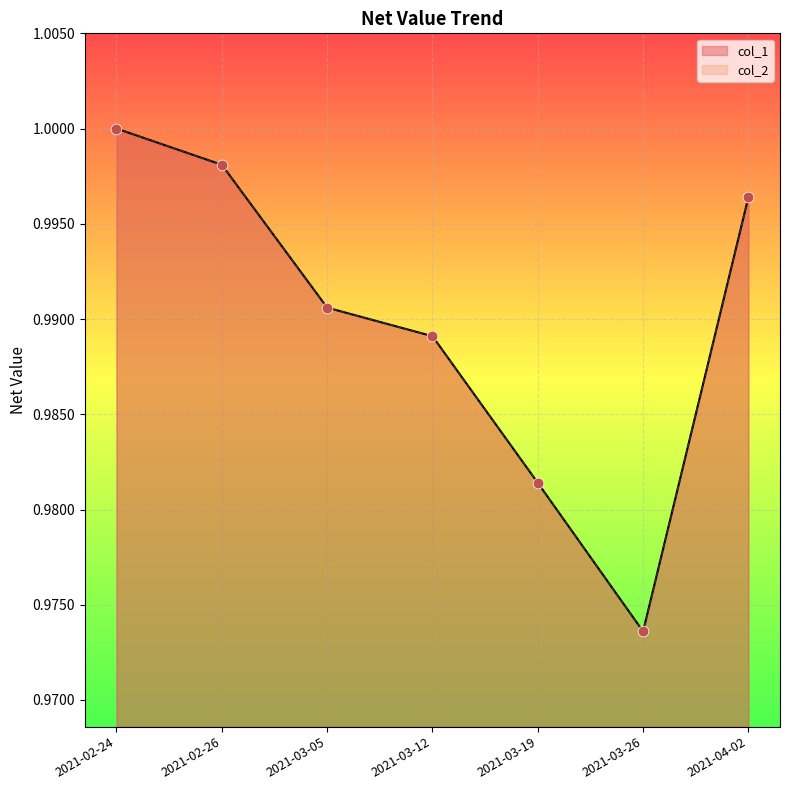

What are all the series names shown in the legend?

col_1, col_2